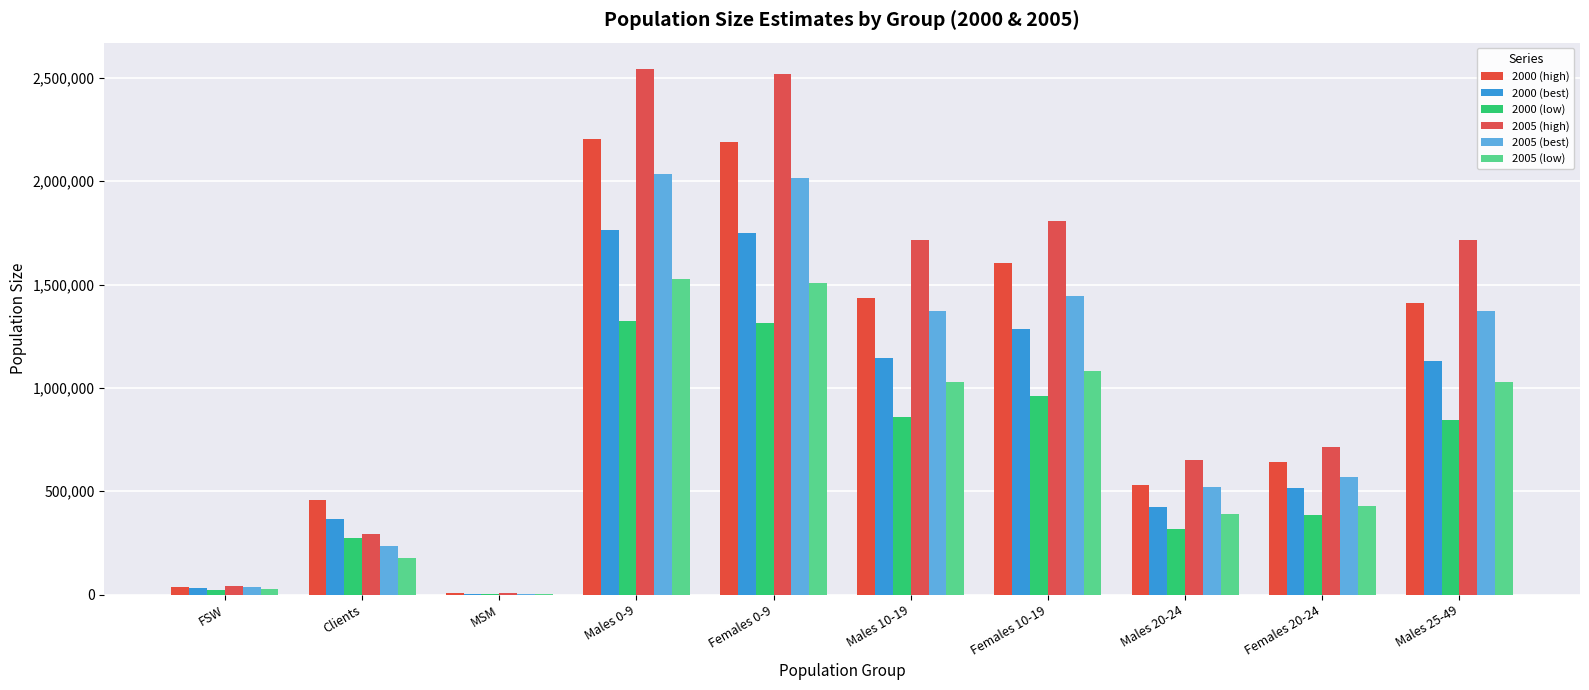

Does the chart contain stacked bars?

No